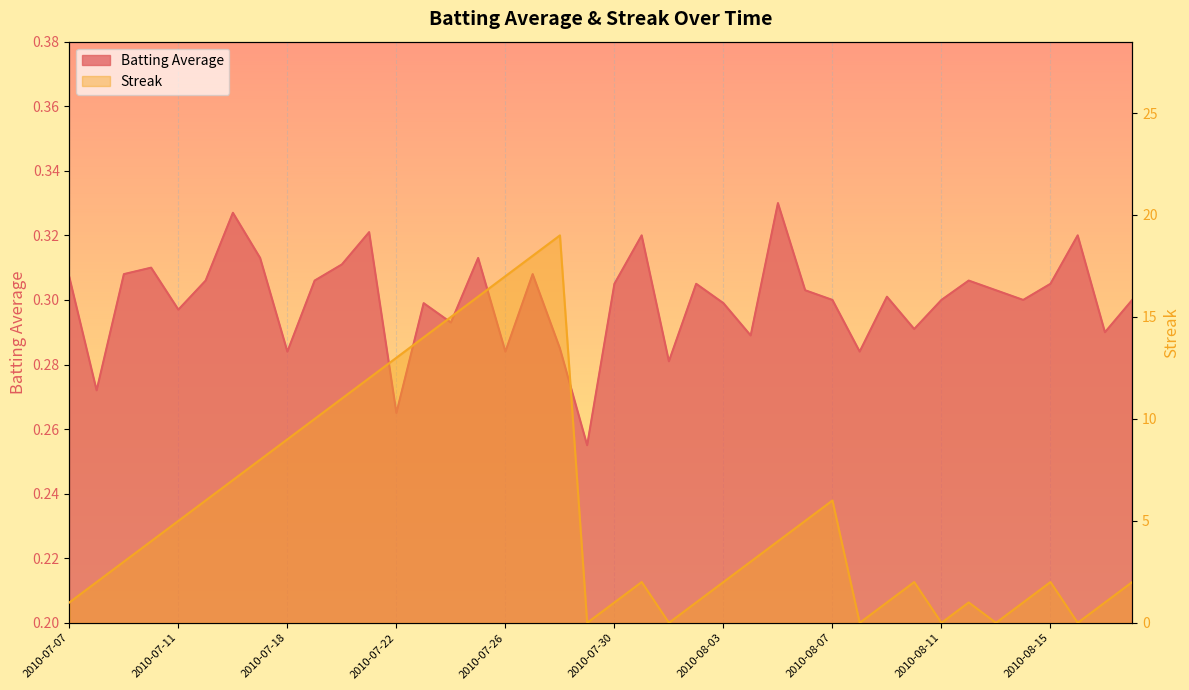

How many values in the Streak series exceed 3?

19